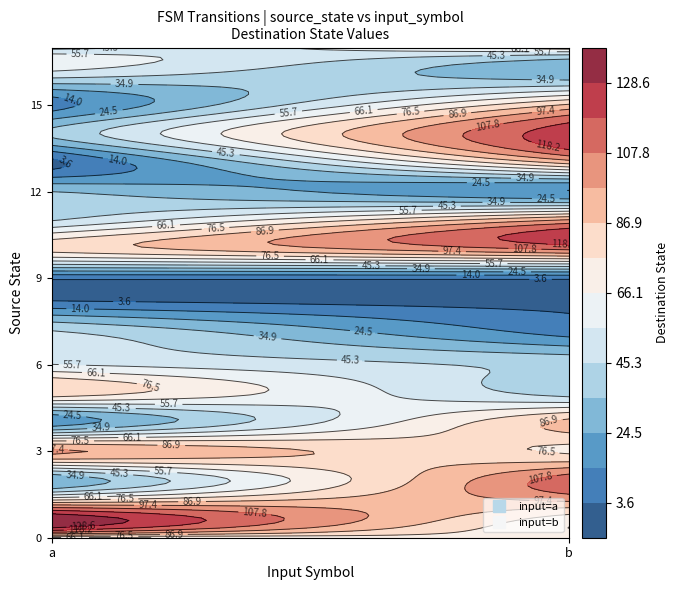

The 4 series shows 120 at 1. True or false?

False